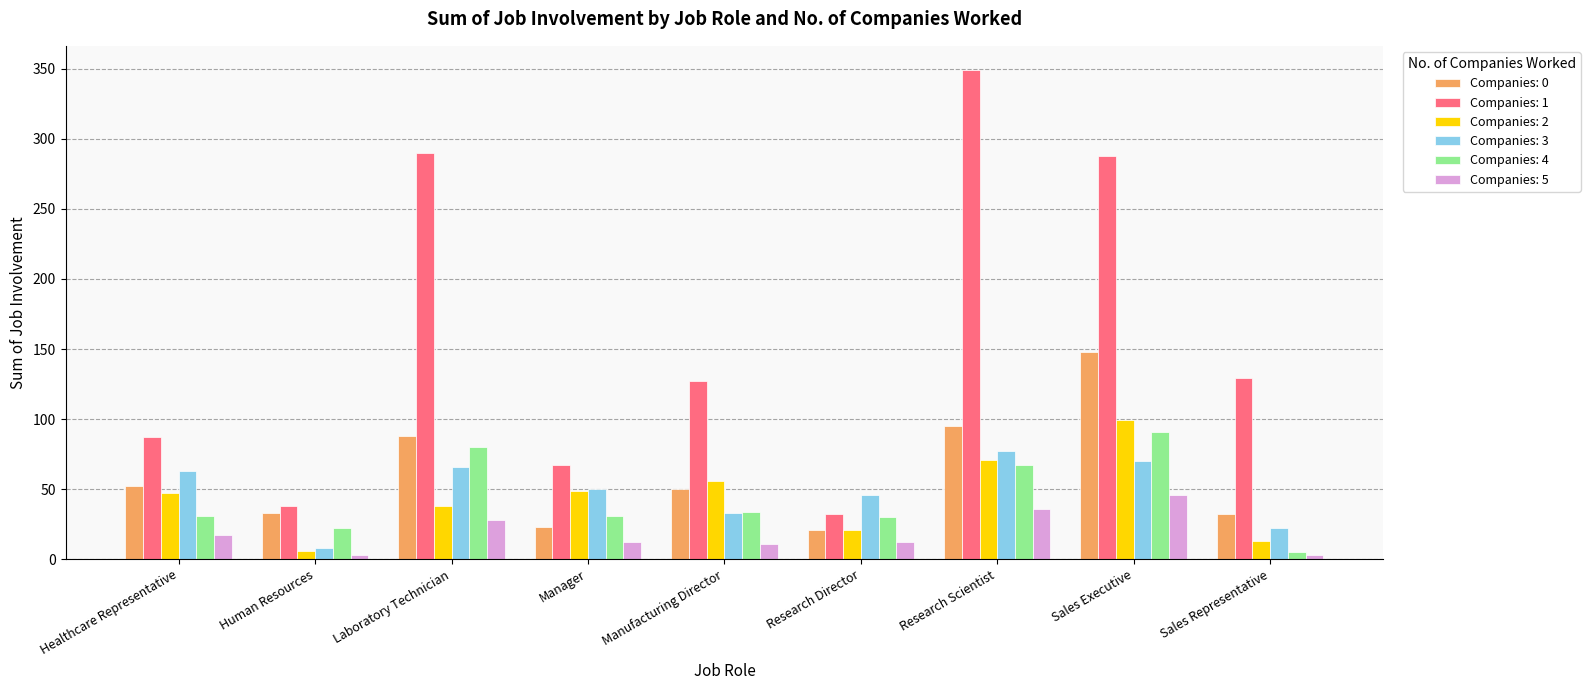

True or false: Companies: 1 has a value of 51 at Human Resources.

False